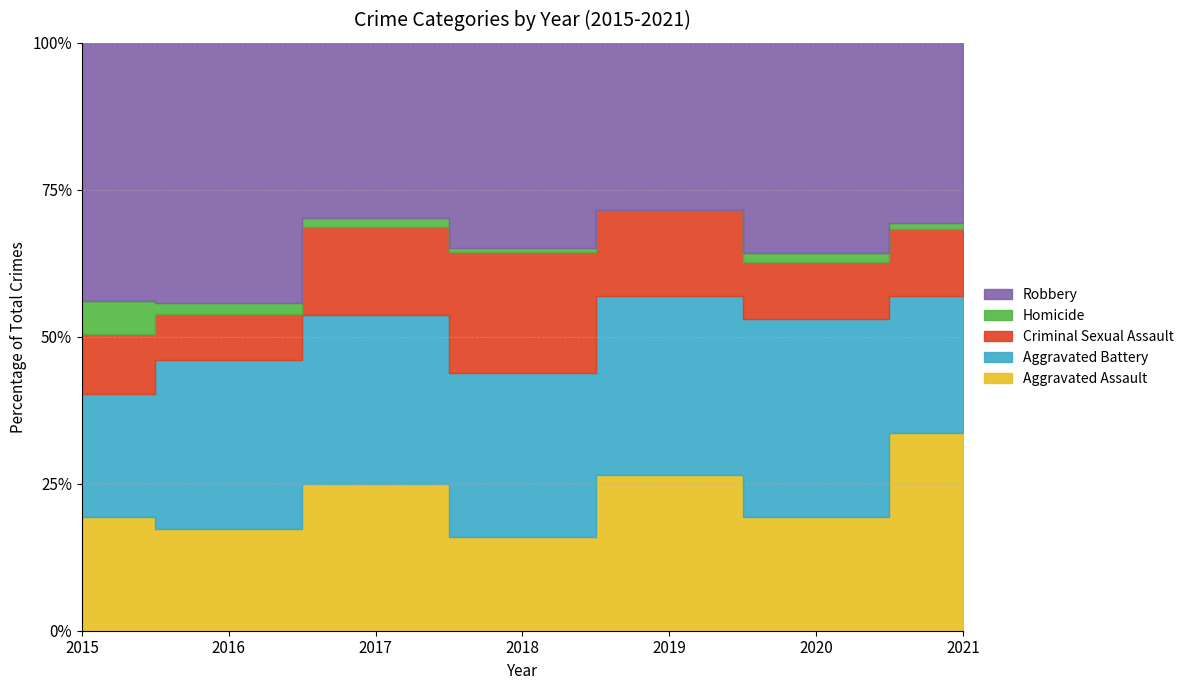

Which series has the largest total across all categories?

Robbery